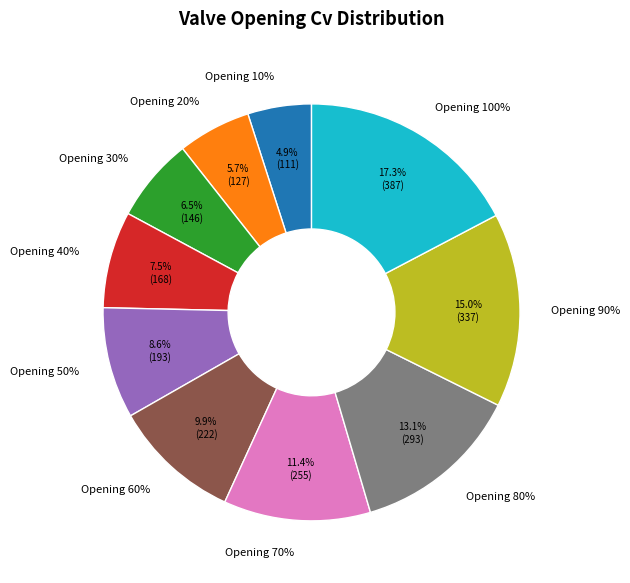

Does 60 account for over 50% of the chart?

No